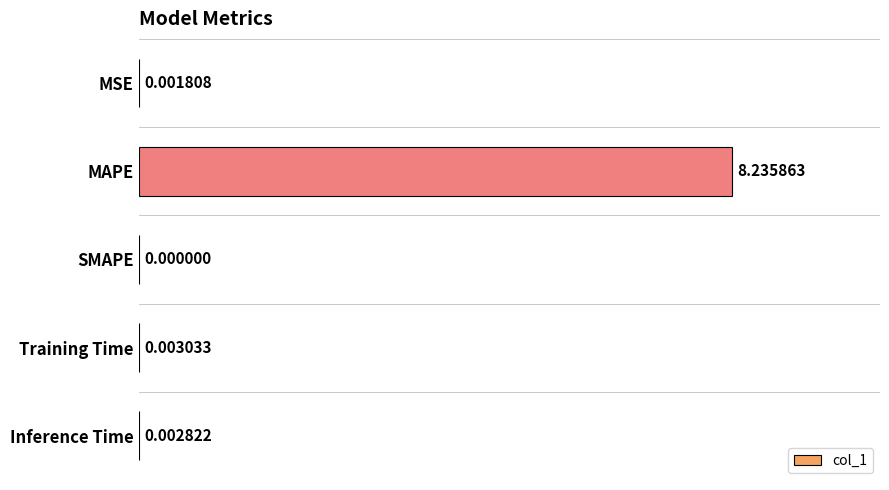

Between Training Time and SMAPE, which is larger?

Training Time